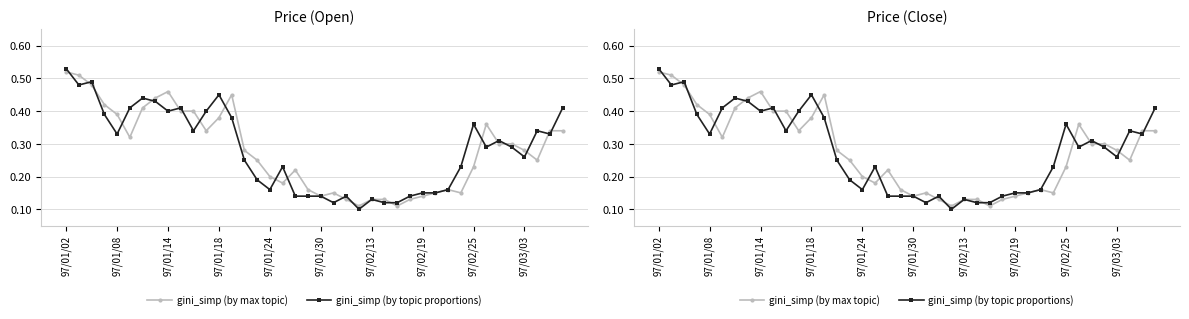

What is the value of the gini_simp (by max topic) point at the 32nd from the left?

0.1